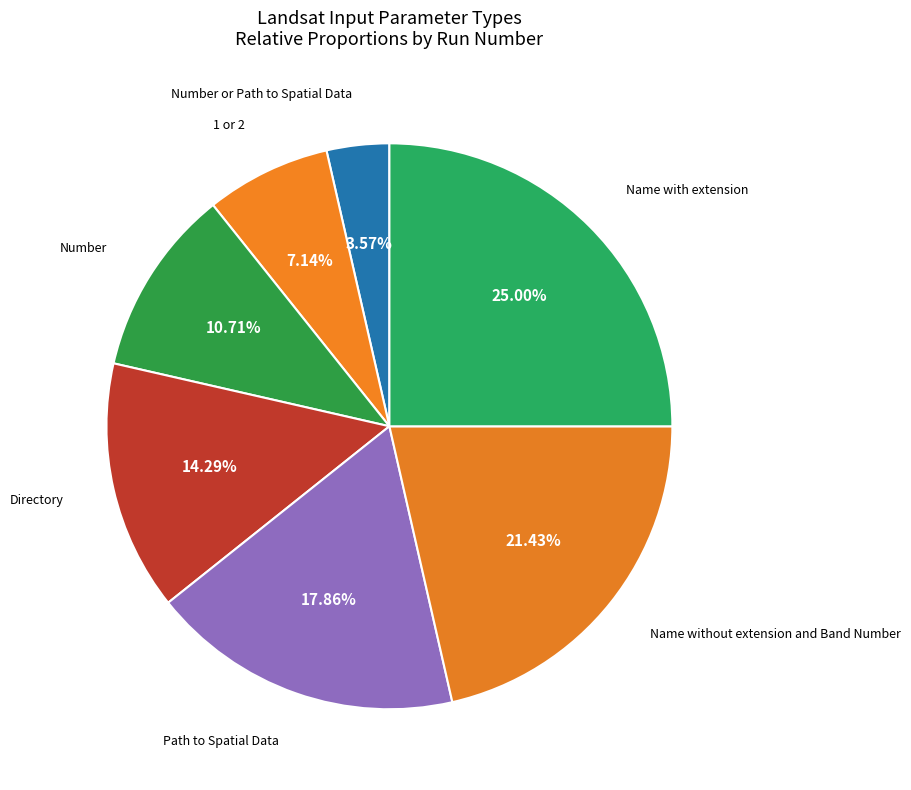

What is the largest slice in the pie chart?

Name with extension